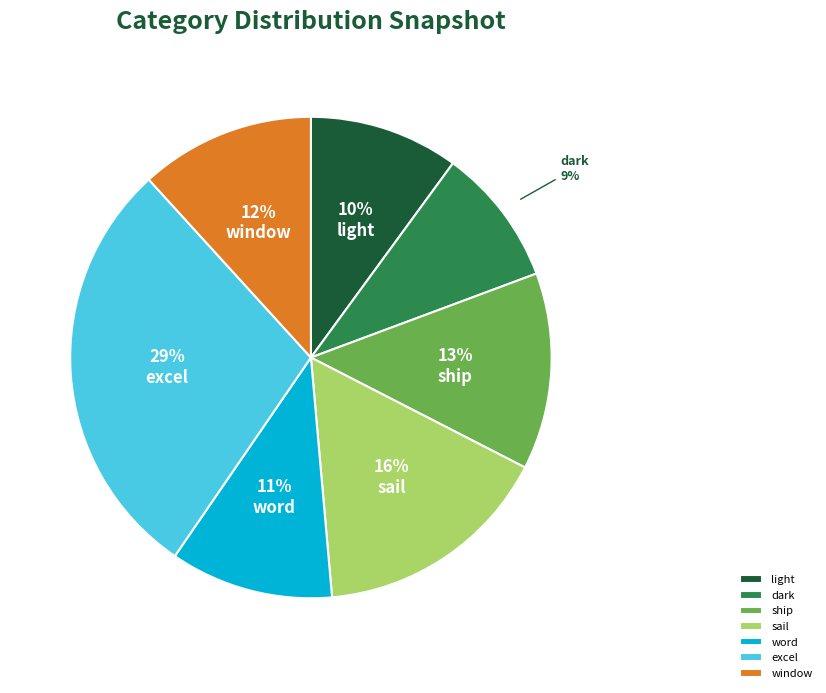

To the nearest percent, what portion does window represent?

12%